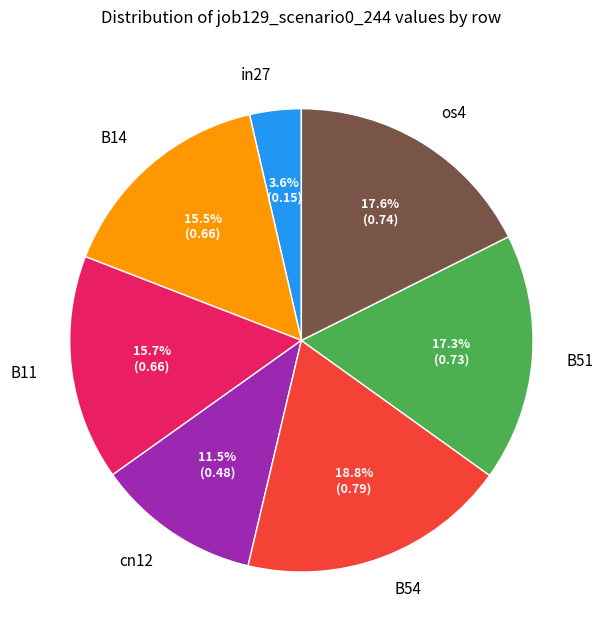

Do B54 and B14 together represent more than half of the pie?

No